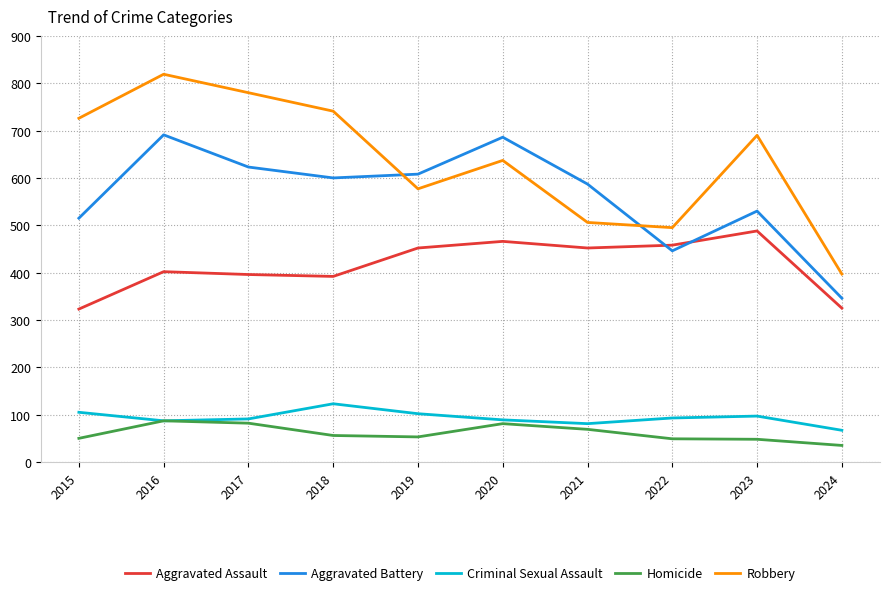

Which series has the widest spread of values?

Robbery